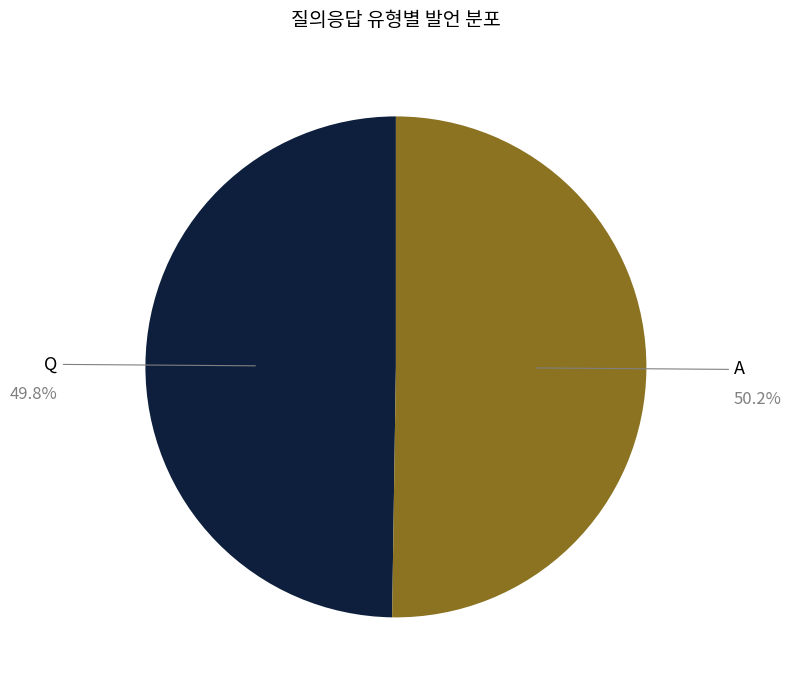

What is the ratio of the value at Q to the value at A?

1.0